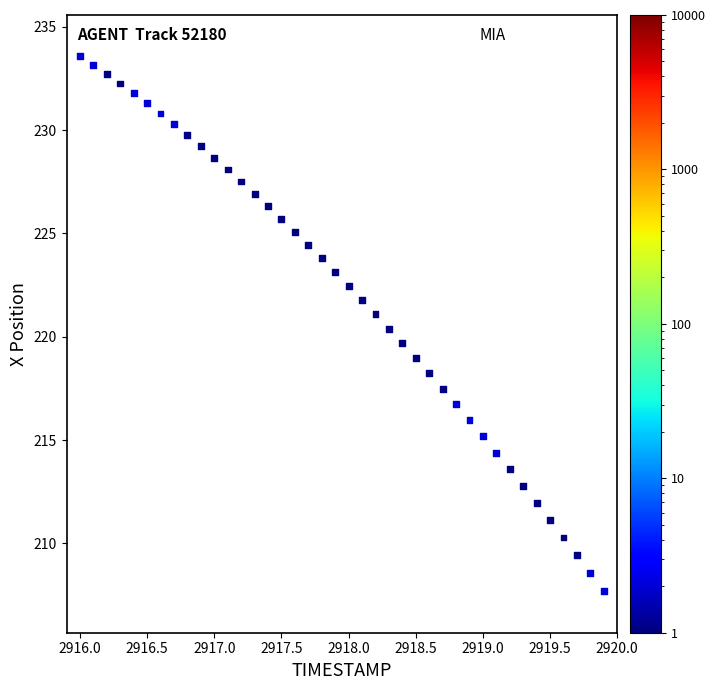

What is the range of X values (max minus min)?

3.9